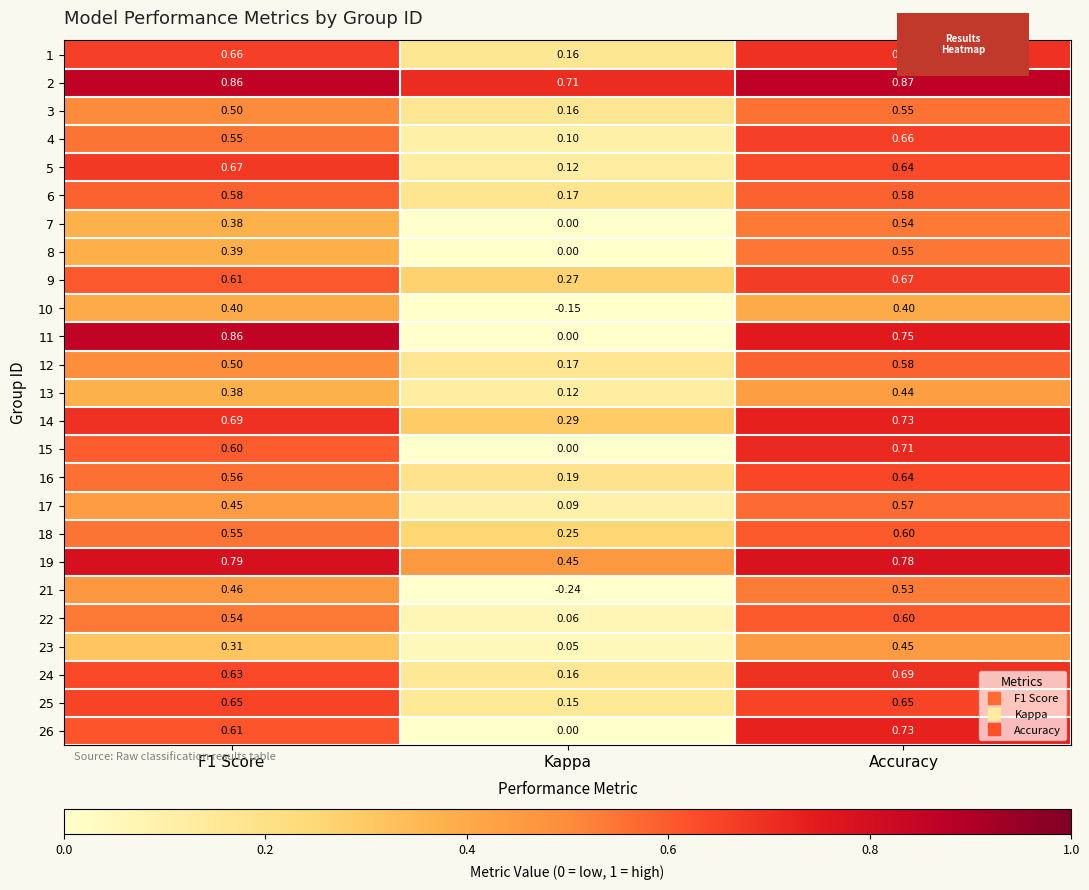

Which category has the lowest value across all series?

Kappa